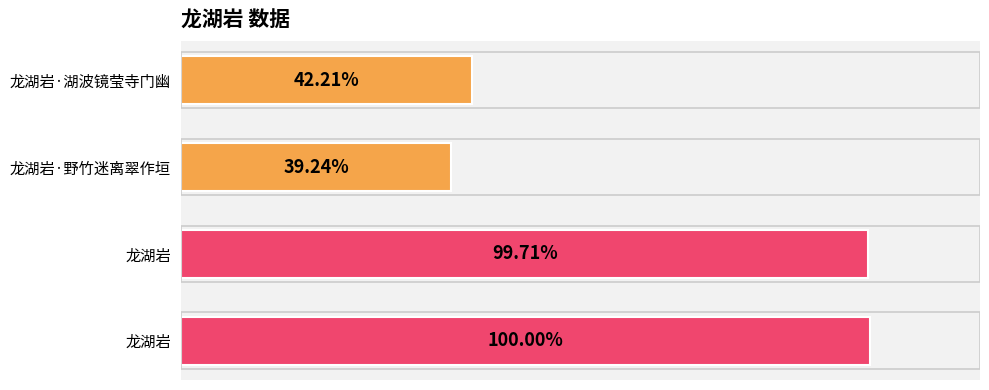

List the labels in order of value, largest first.

龙湖岩, 龙湖岩, 龙湖岩·湖波镜莹寺门幽, 龙湖岩·野竹迷离翠作垣